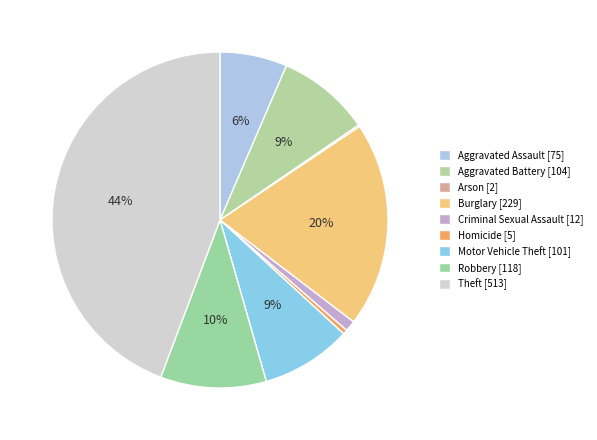

To the nearest percent, what is the combined percentage of Aggravated Battery and Robbery?

19%